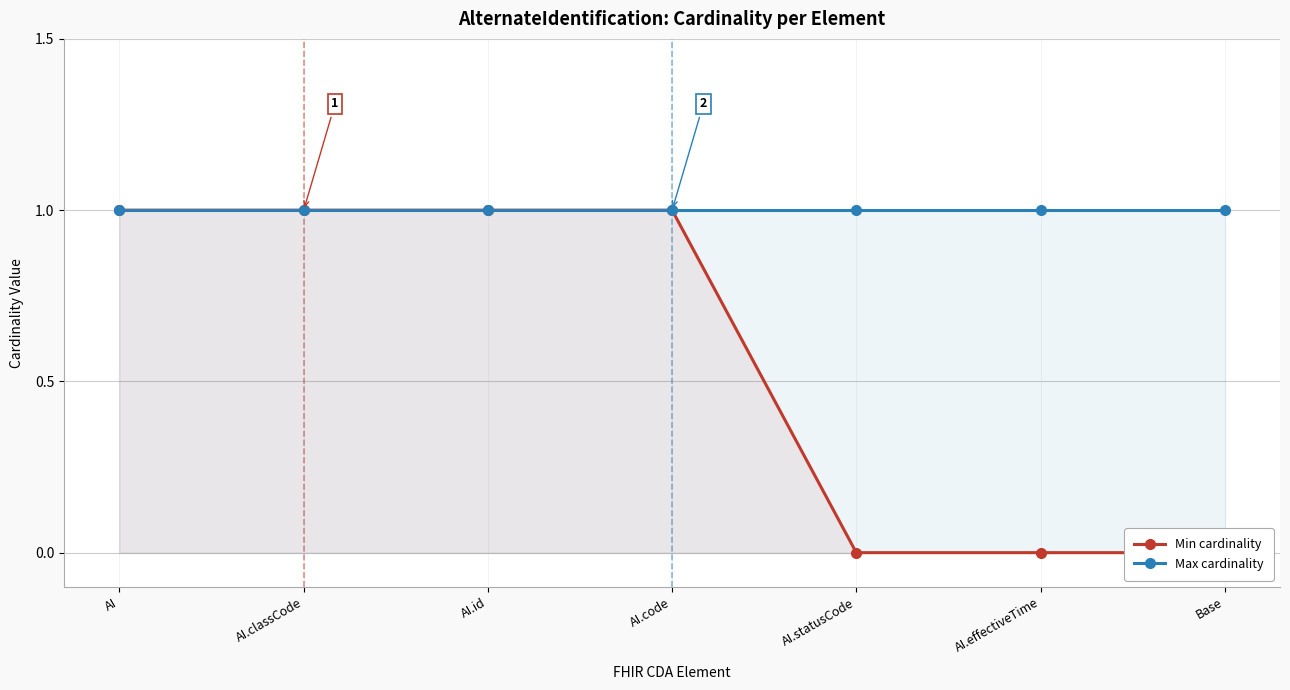

Which series has the largest range (max minus min)?

Min cardinality